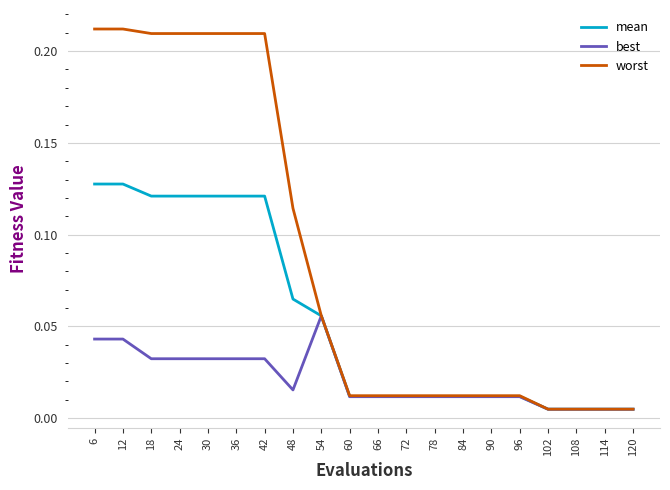

True or false: best has a value of 0.1 at 6.

False